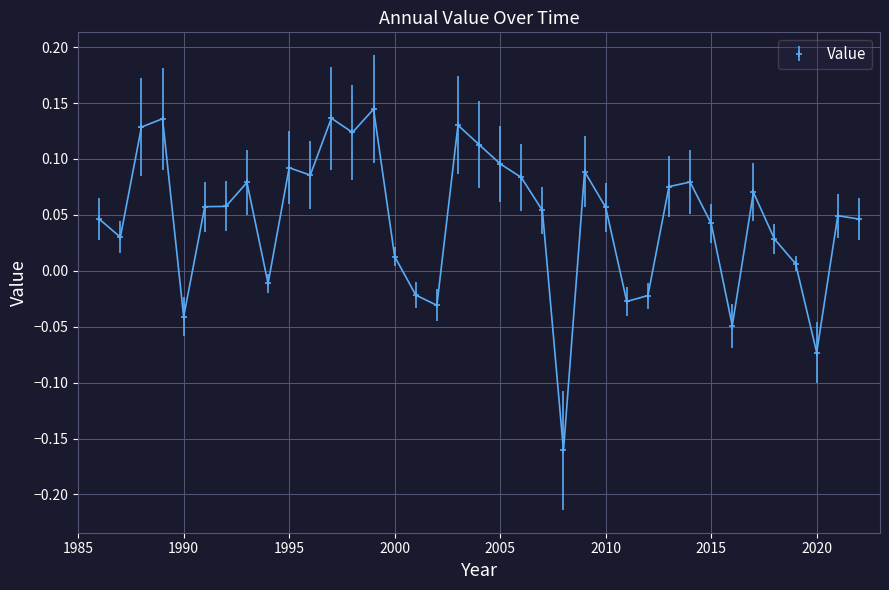

True or false: there are more than 1 points higher than both neighbors.

True